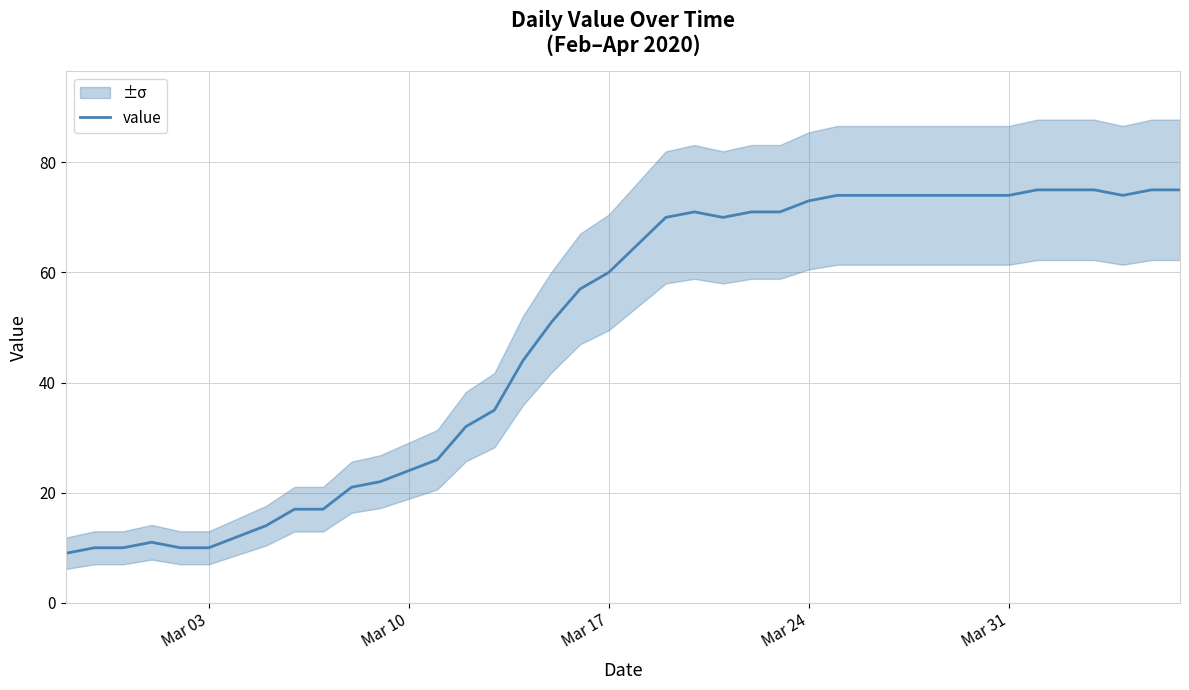

Is this an area chart (filled region under the line)?

No